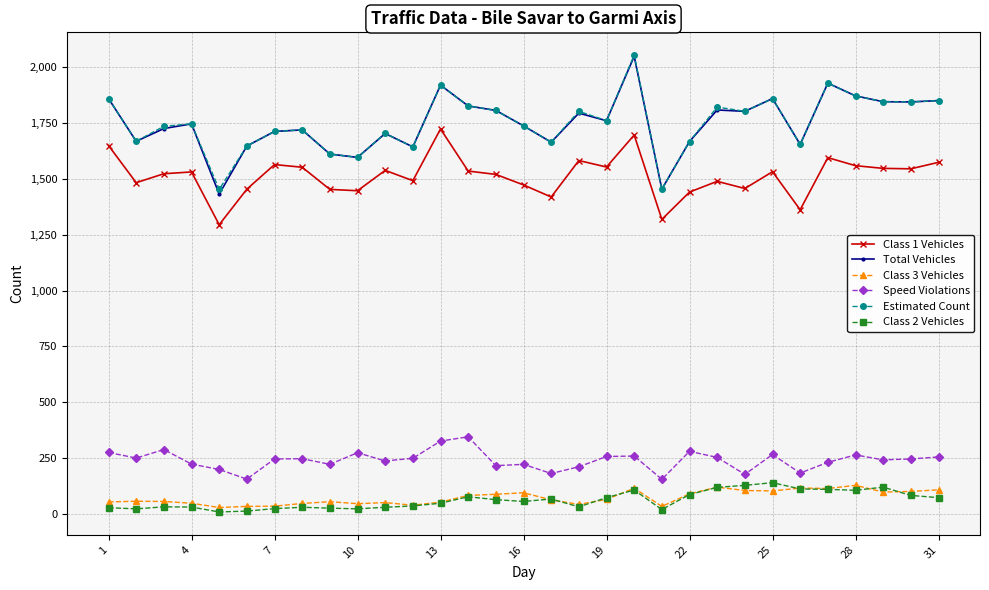

True or false: Class 3 Vehicles has more than 0 interior local peaks.

True